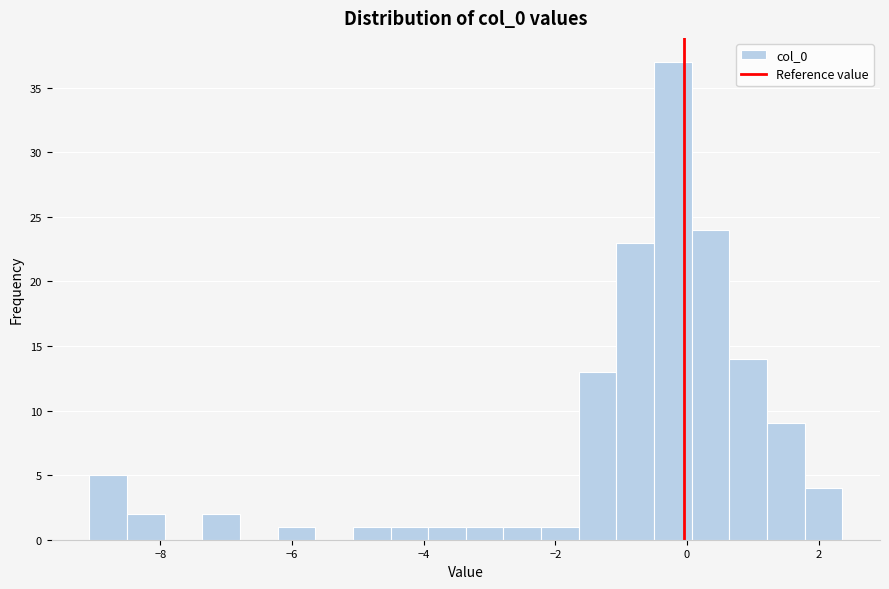

Around what value on the x-axis is the tallest bar? Give the approximate position of its centre, as read against the axis.

-0.2